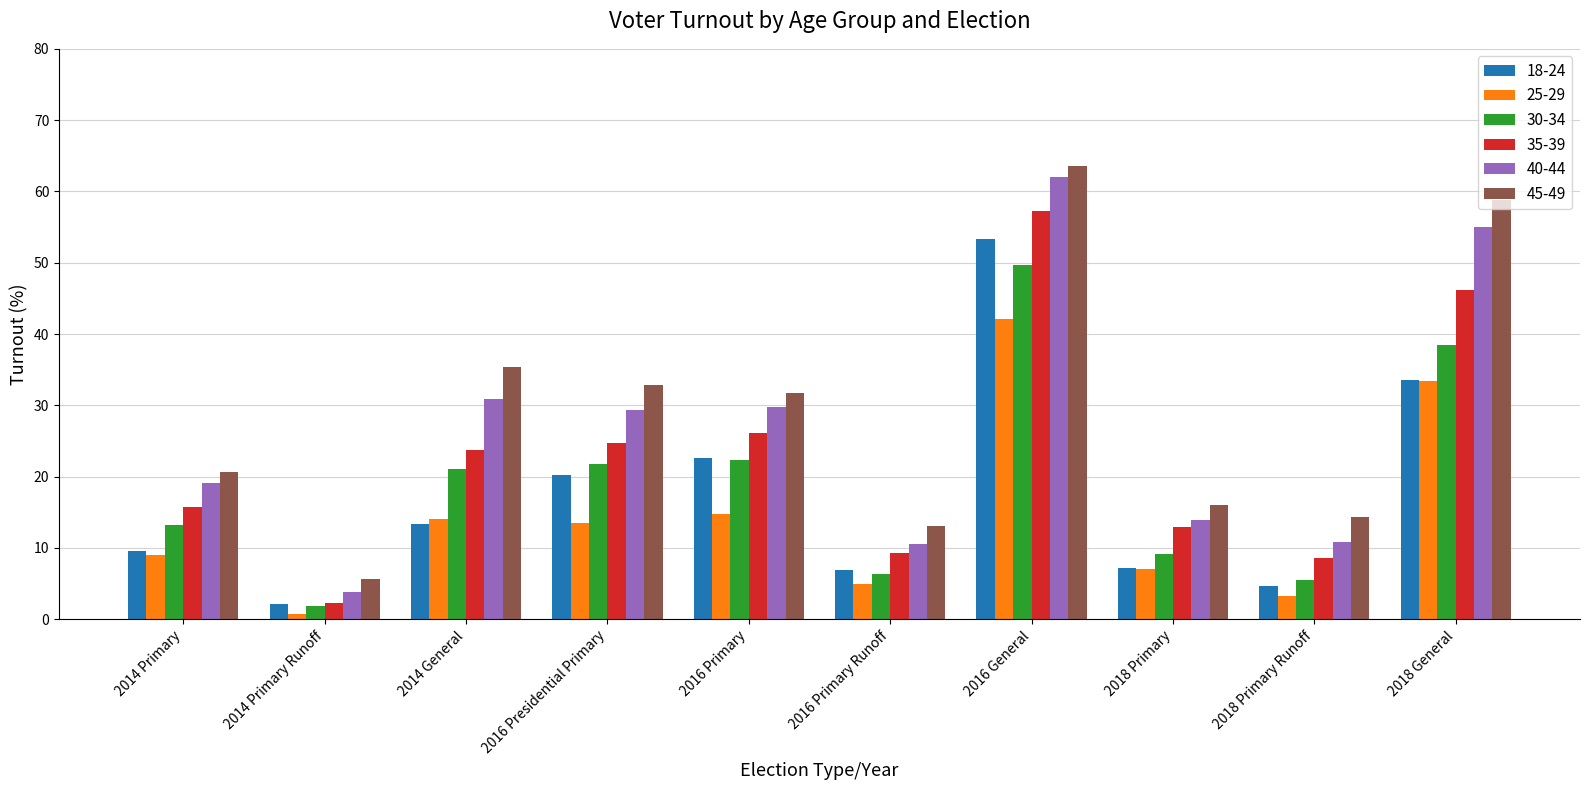

What is the smallest value displayed?

0.7